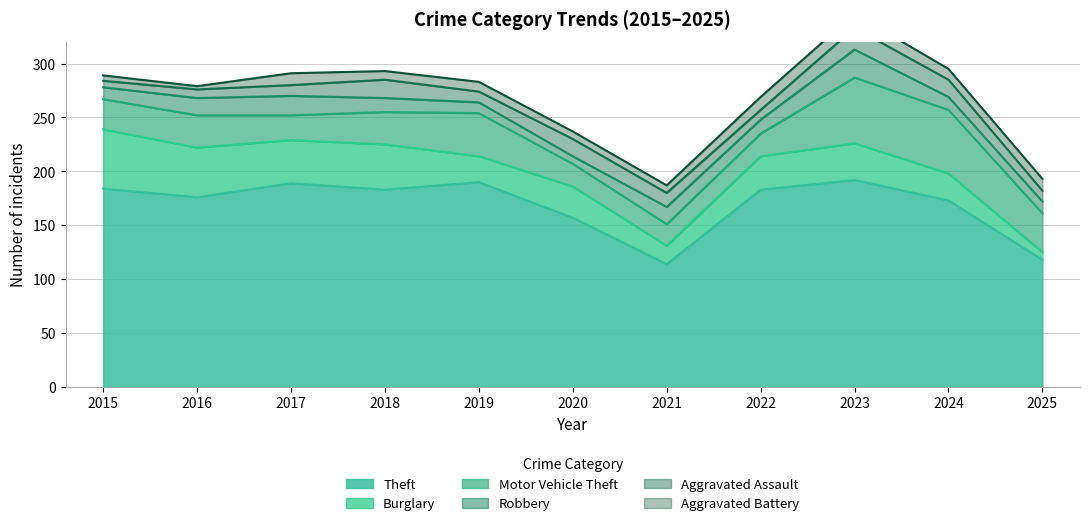

What is the value of the Theft point at the 4th from the left?

183